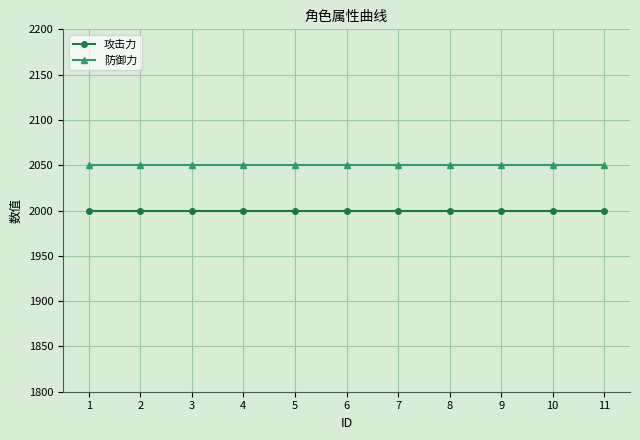

What is the difference between the highest and lowest values at 10?

50